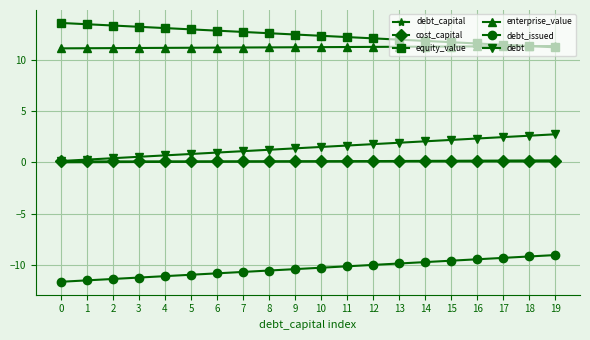

How many series are shown in this chart?

6